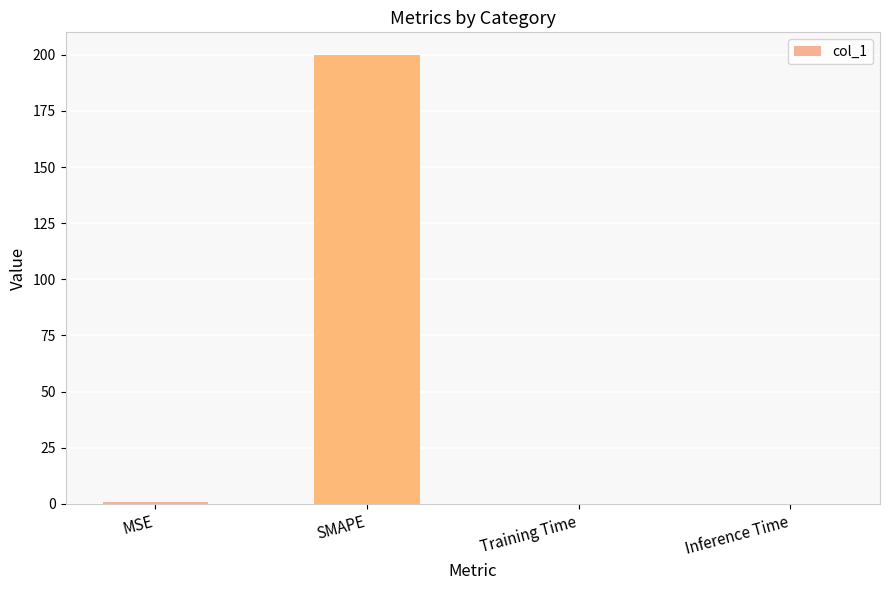

Which has a higher value, MSE or SMAPE?

SMAPE